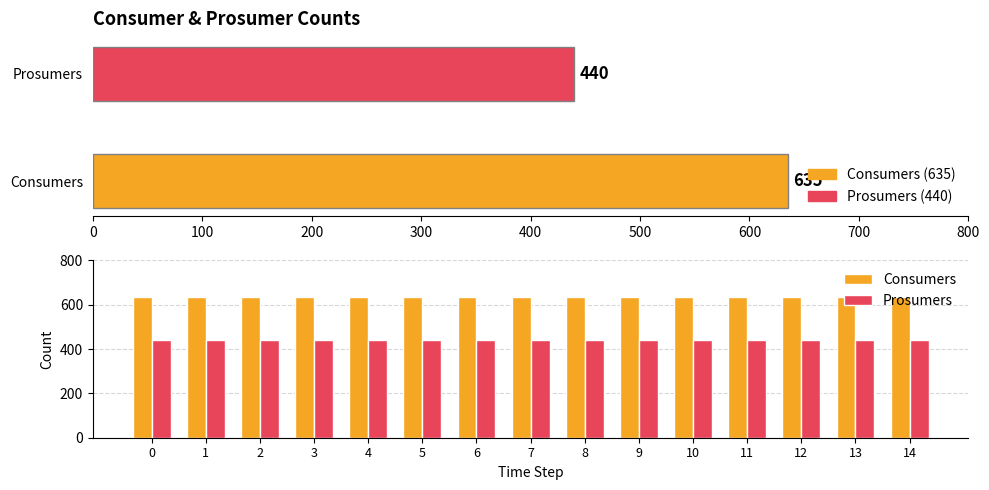

Rank the series by their maximum value, from lowest to highest.

Prosumers, Consumers